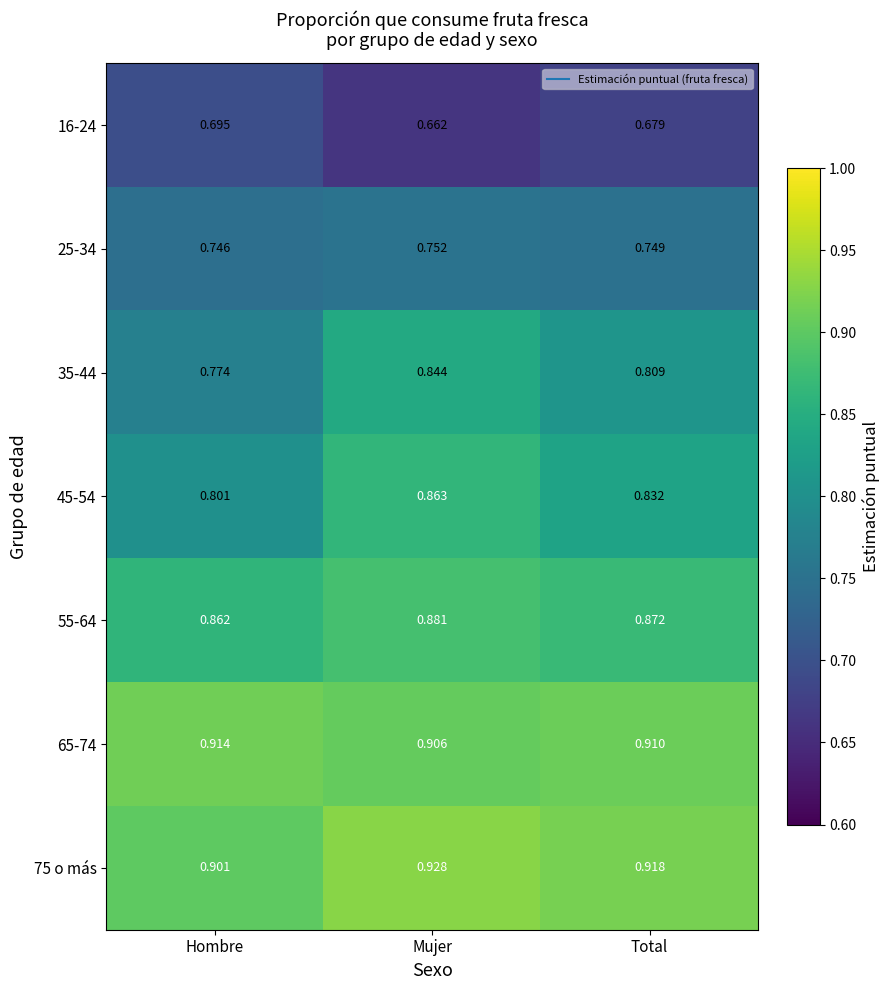

Which category has the highest value in the 35-44 series?

Mujer